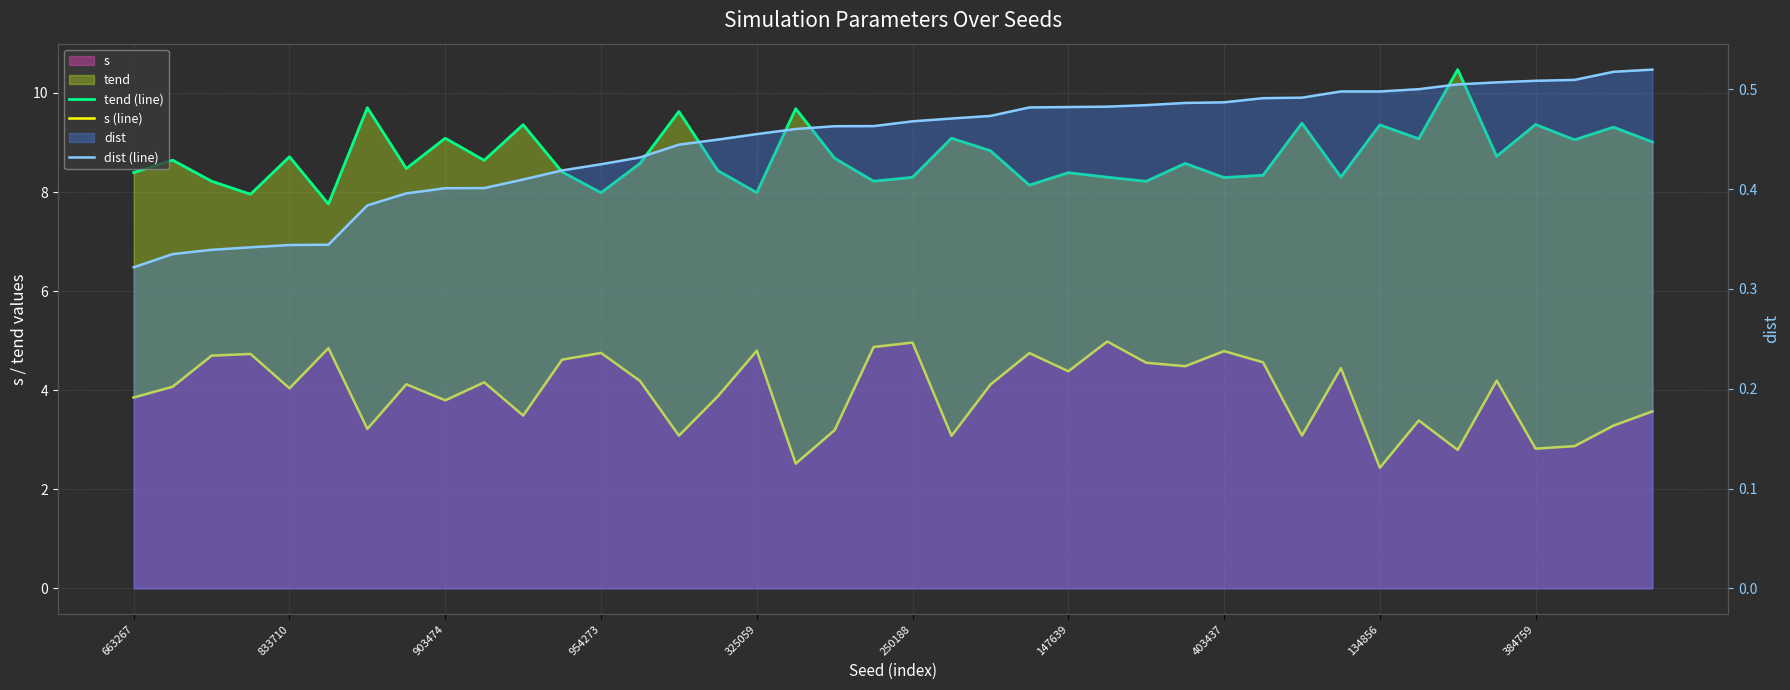

Is it true that s (line) equals 0.7 at 147639?

False